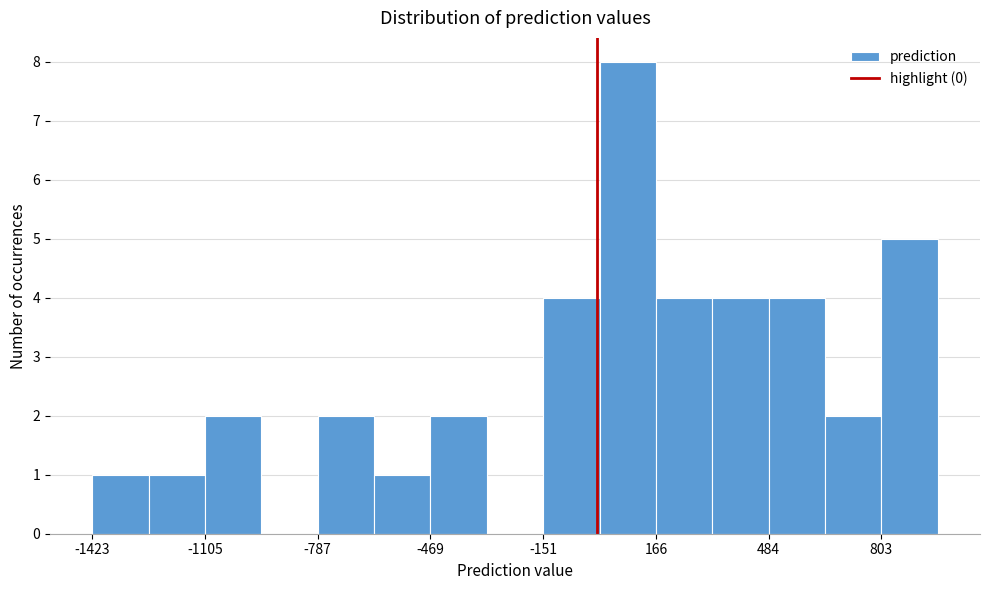

Read against the x-axis, roughly where is the centre of the tallest bar?

100